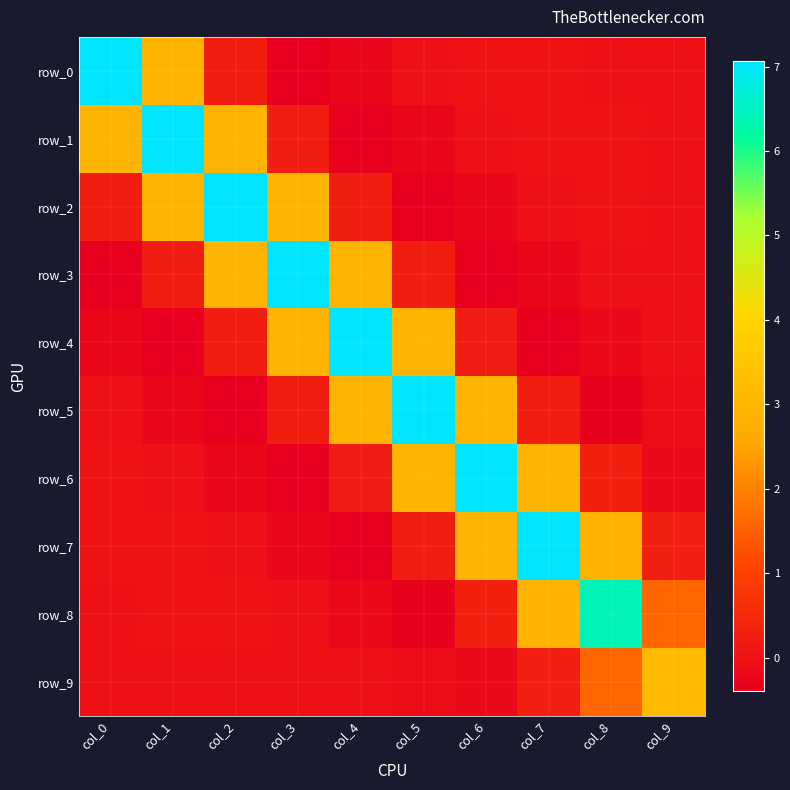

Read the row_7 value at col_6.

2.9